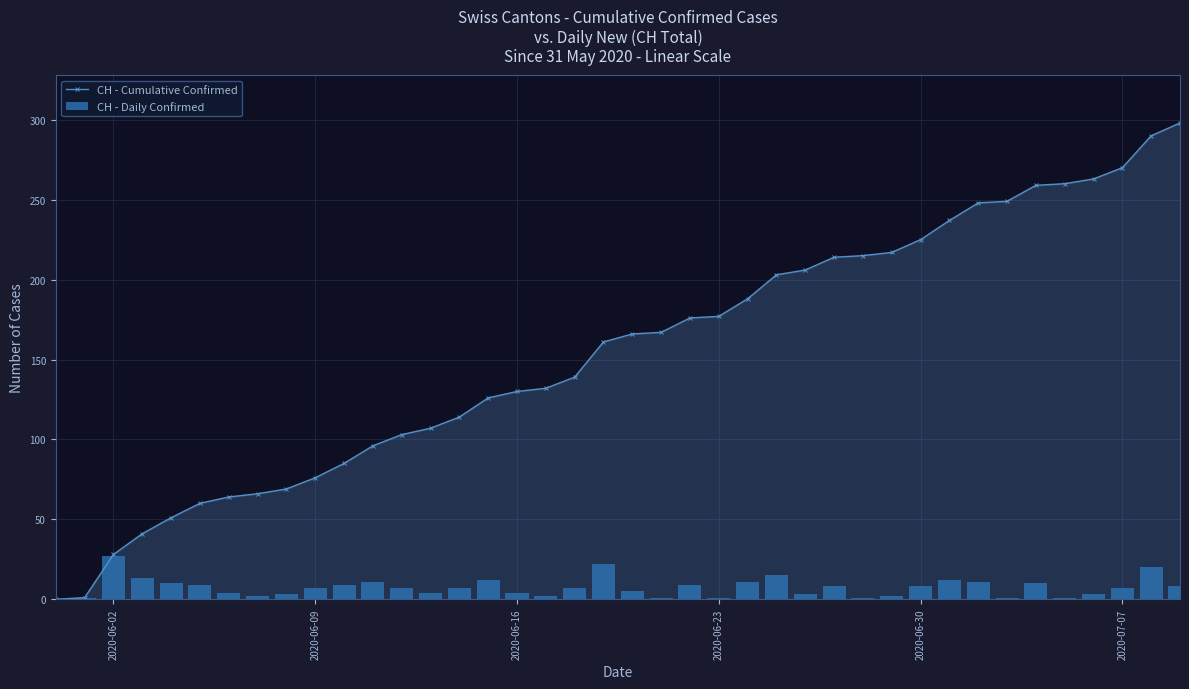

What is the highest value of the CH - Cumulative Confirmed series?

298